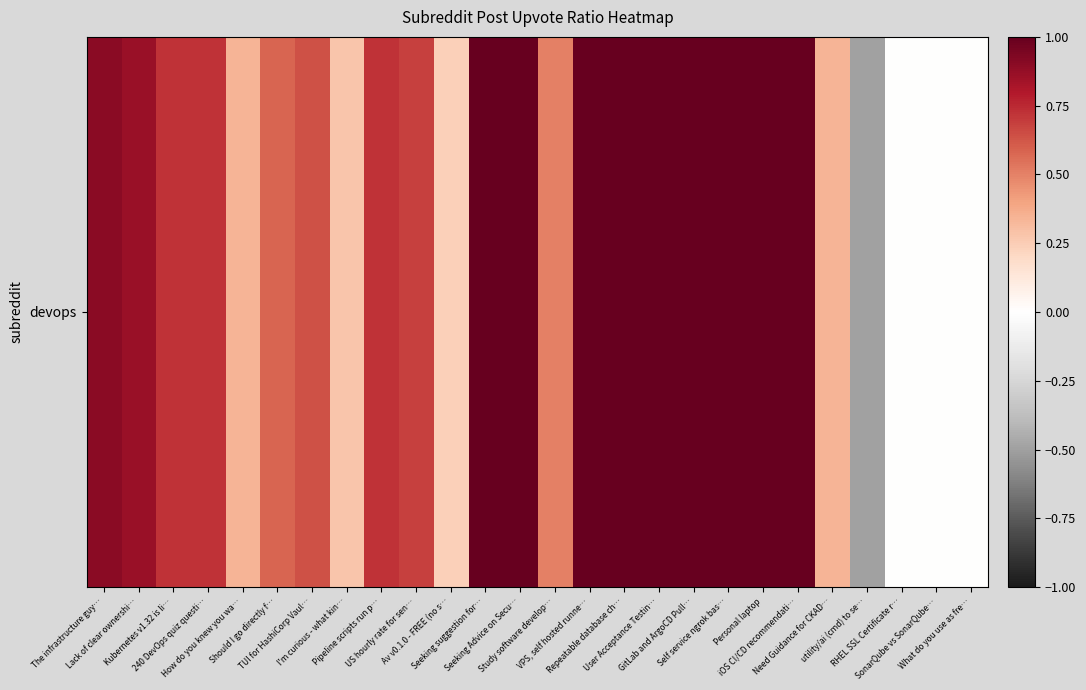

Reading left to right, transcribe all the data shown in this chart.

The infrastructure guy…=0.9	Lack of clear ownershi…=0.9	Kubernetes v1.32 is li…=0.7	240 DevOps quiz questi…=0.7	How do you knew you wa…=0.3	Should I go directly f…=0.6	TUI for HashiCorp Vaul…=0.6	I'm curious - what kin…=0.3	Pipeline scripts run p…=0.7	US hourly rate for sen…=0.7	Av v0.1.0 - FREE (no s…=0.2	Seeking suggestion for…=1.0	Seeking Advice on Secu…=1.0	Study software develop…=0.5	VPS, self hosted runne…=1.0	Repeatable database ch…=1.0	User Acceptance Testin…=1.0	GitLab and ArgoCD Pull…=1.0	Self service ngrok bas…=1.0	Personal laptop=1.0	iOS CI/CD recommendati…=1.0	Need Guidance for CKAD…=0.3	utility/ai (cmd) to se…=-0.5	RHEL SSL Certificate r…=0.0	SonarQube vs SonarQube…=0.0	What do you use as fre…=0.0